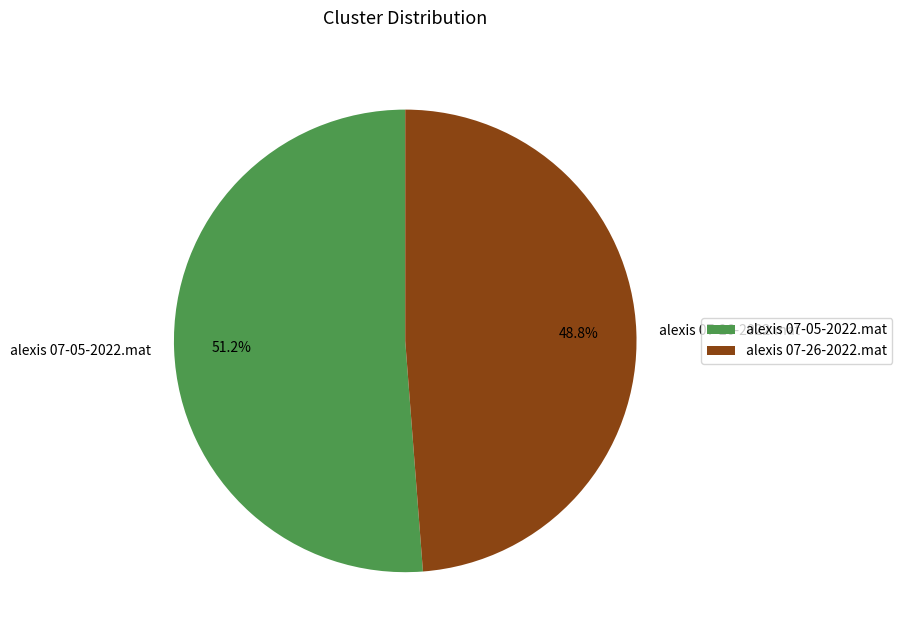

True or false: alexis 07-05-2022.mat accounts for 51% of the total.

True